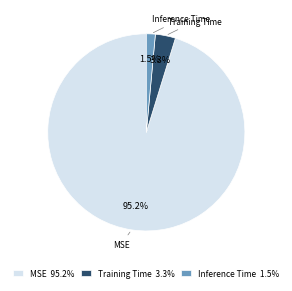

What is the total percentage of Training Time and Inference Time?

4.8%